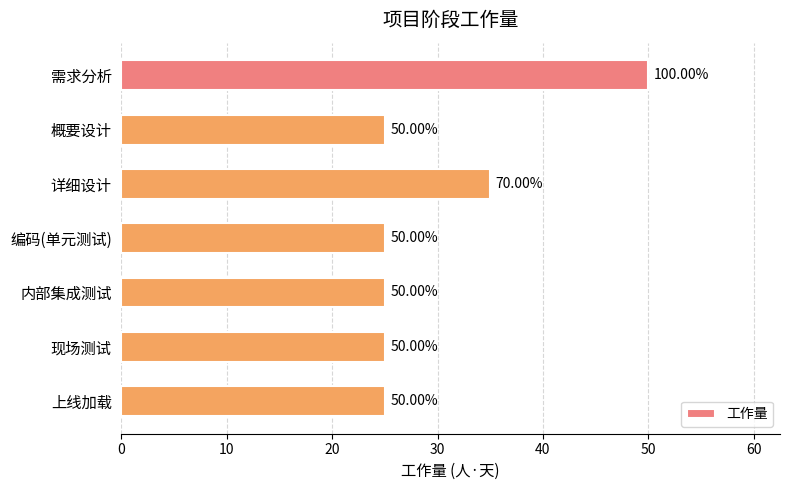

What is the label of the 3rd bar from the top?

详细设计